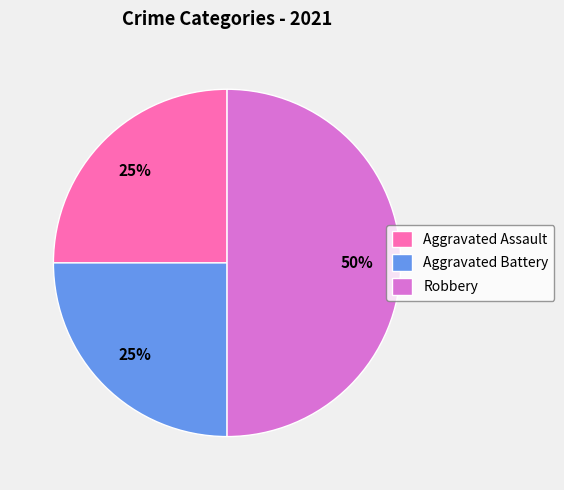

What percentage is the Robbery slice, to the nearest percent?

50%